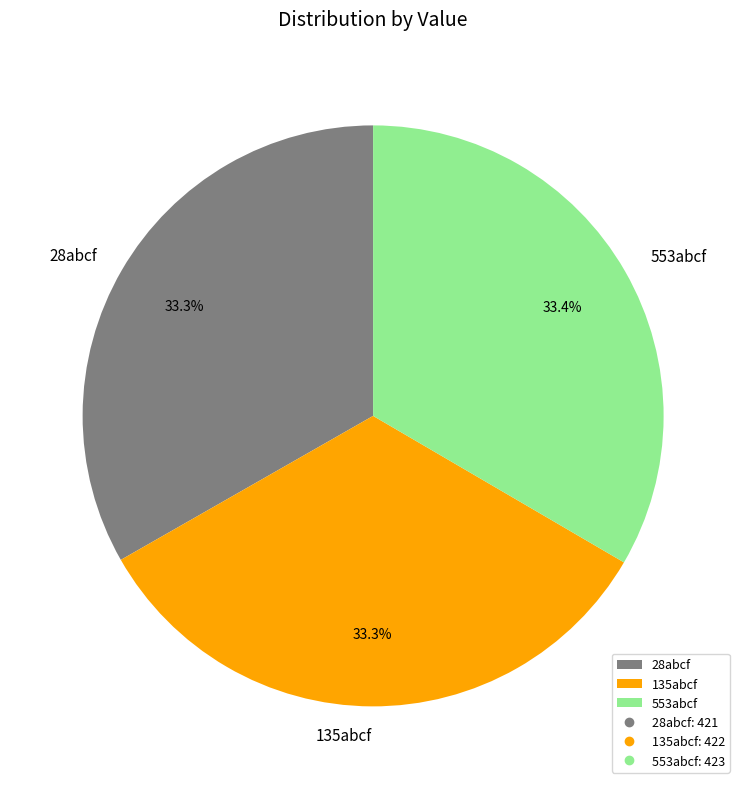

What percentage is the 553abcf slice, to the nearest percent?

33%